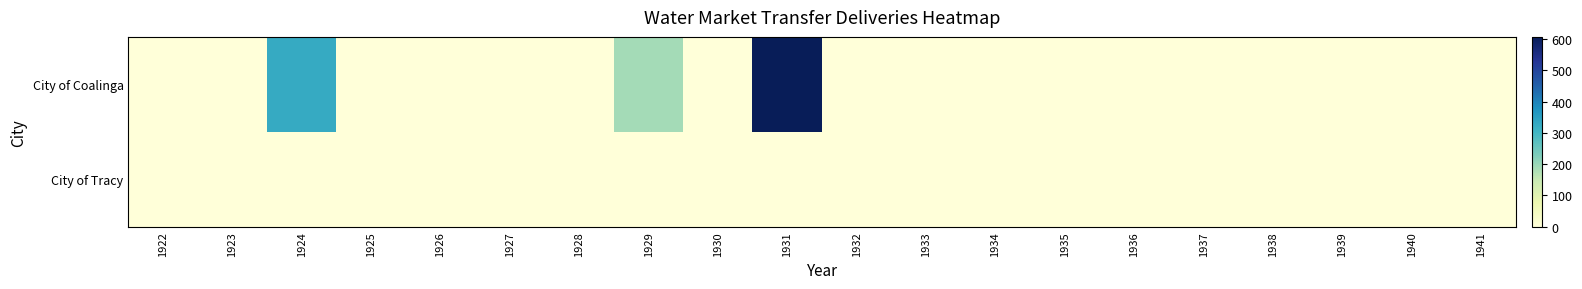

Which series has the largest total across all categories?

City of Coalinga